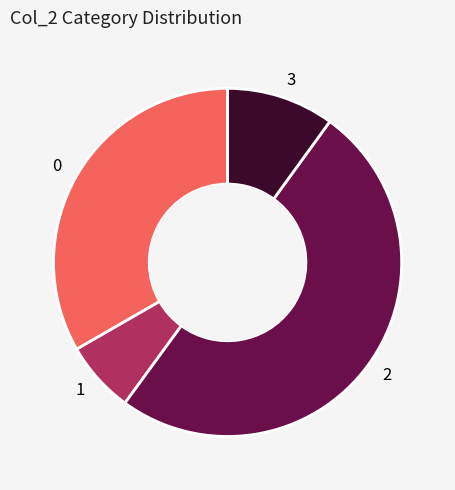

Which slice is the largest?

2